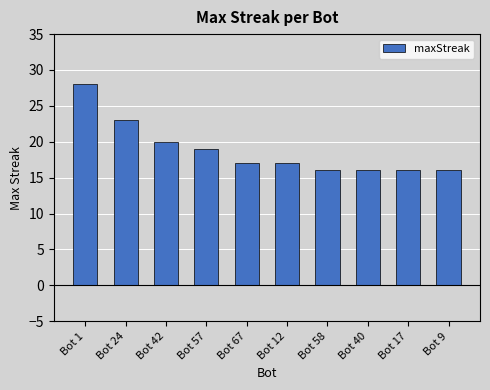

What is the value of the 4th bar from the left?

19